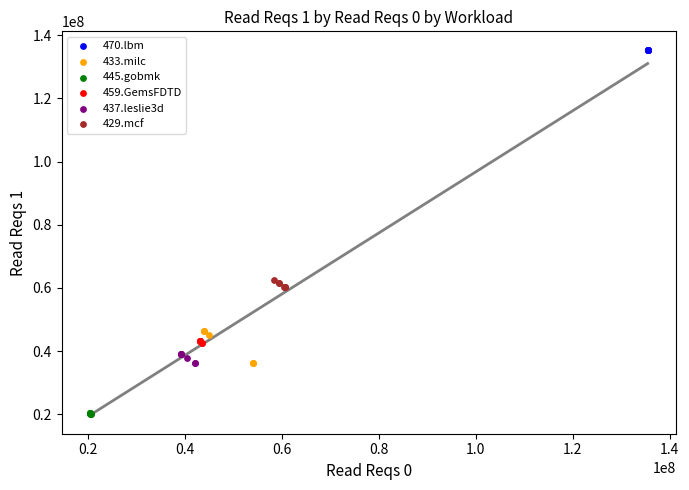

Which series contains the highest Y value?

470.lbm